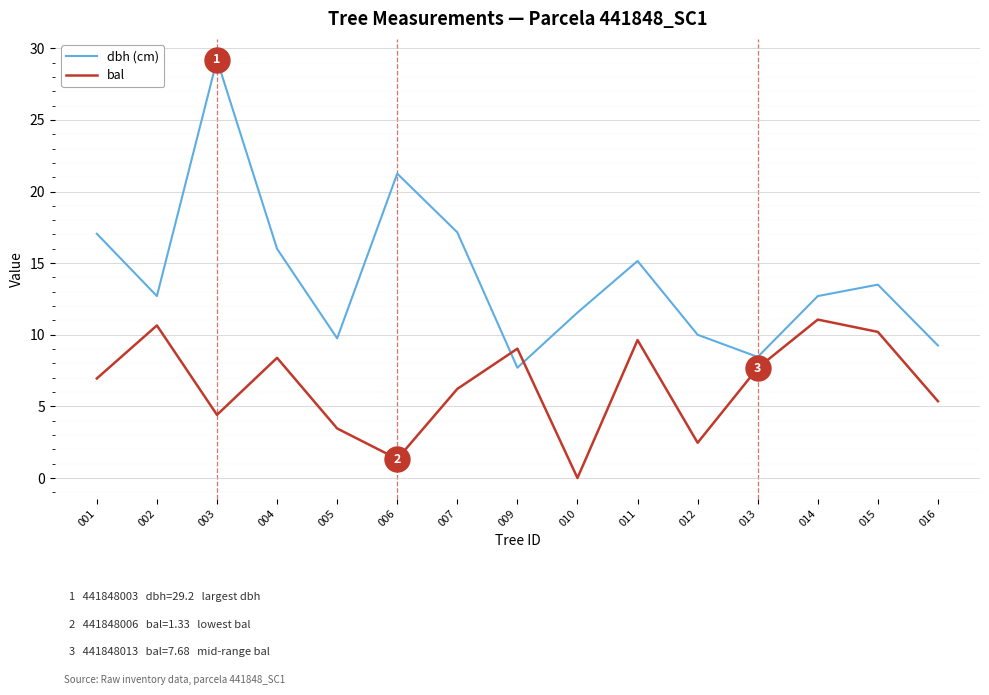

True or false: dbh (cm) and bal cross at least once.

True